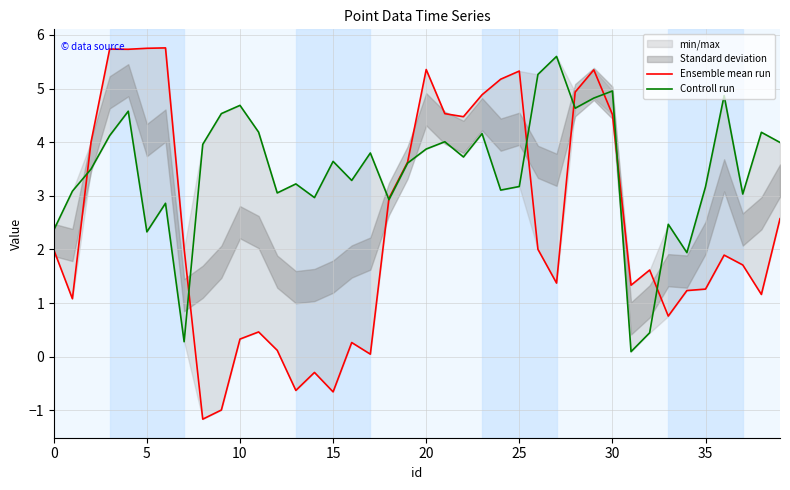

The Controll run series shows 0.4 at 32. True or false?

True